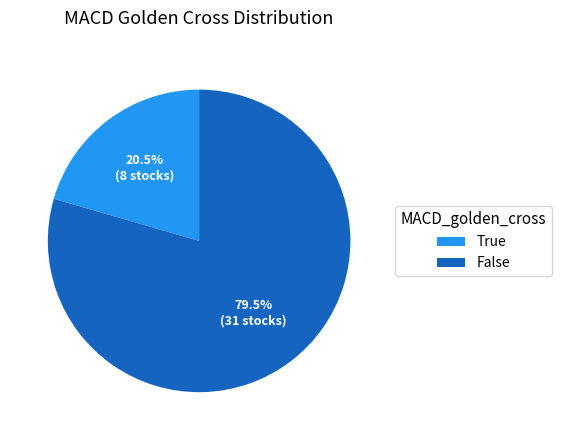

Approximately how many times larger is the value at False compared to True?

3.9